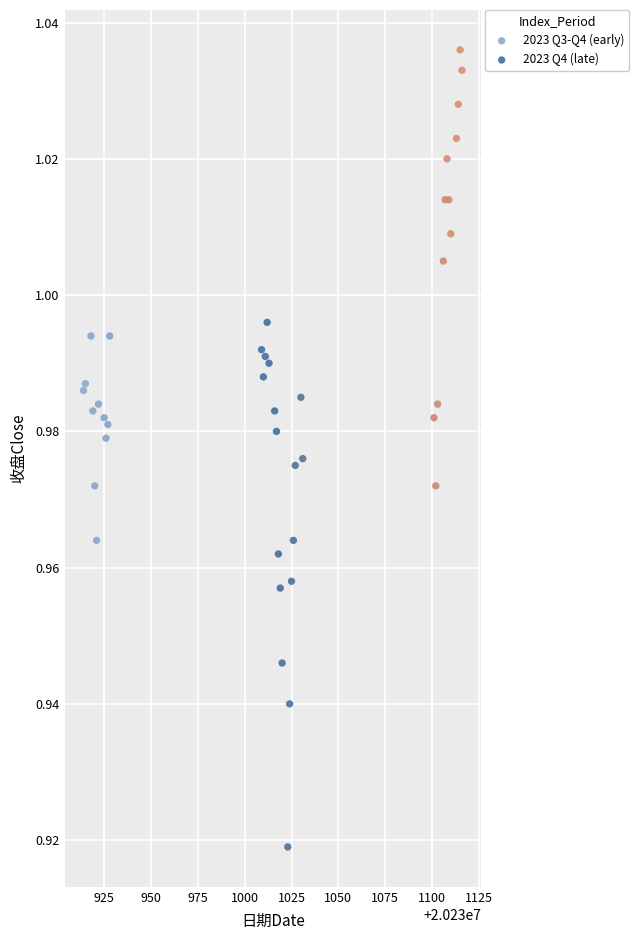

Which series reaches the maximum Y coordinate?

2023 Q4 (late)